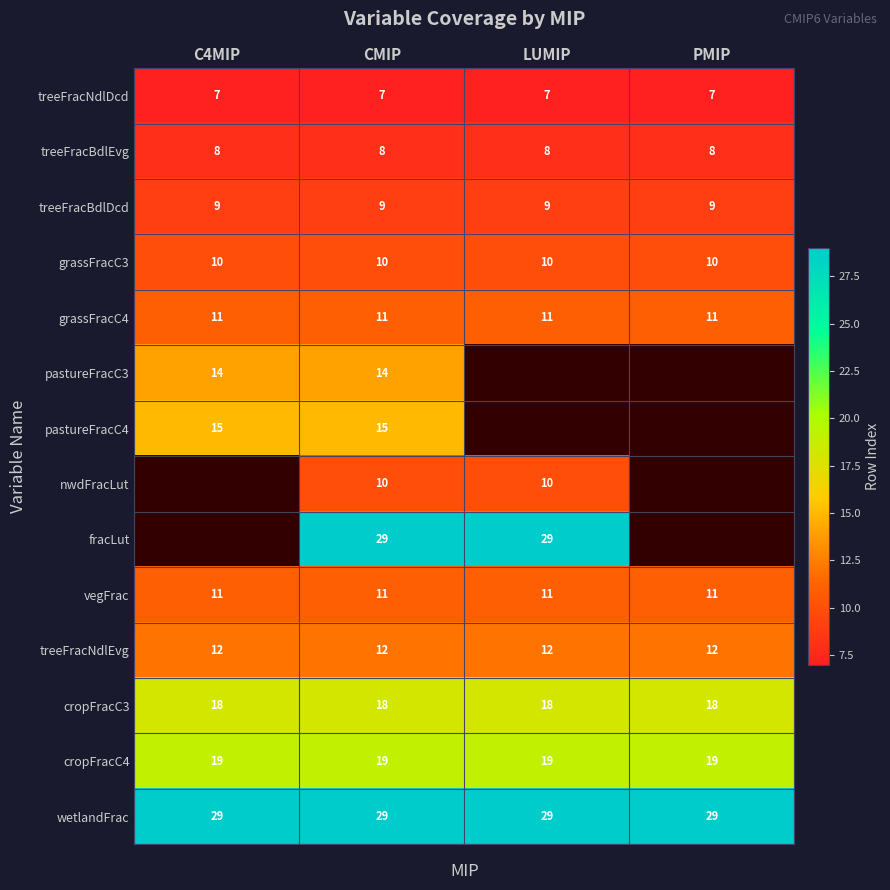

What is the total value across all series at CMIP?

202